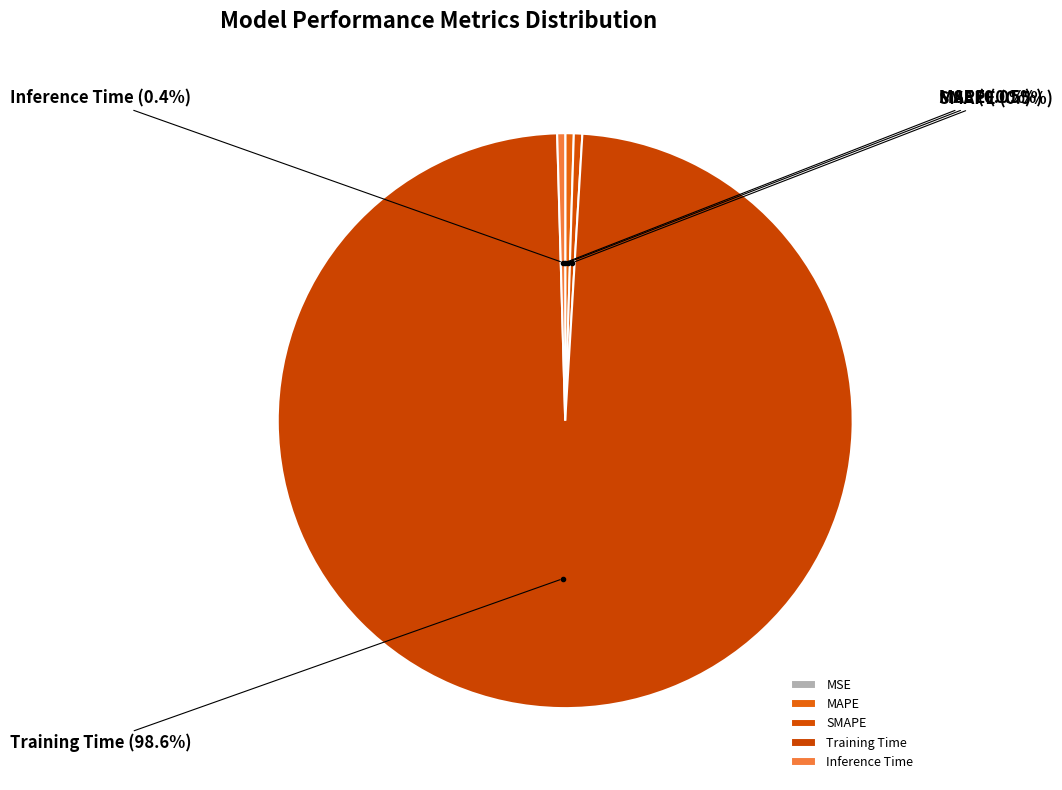

Is there any slice that represents more than half of the pie?

Yes